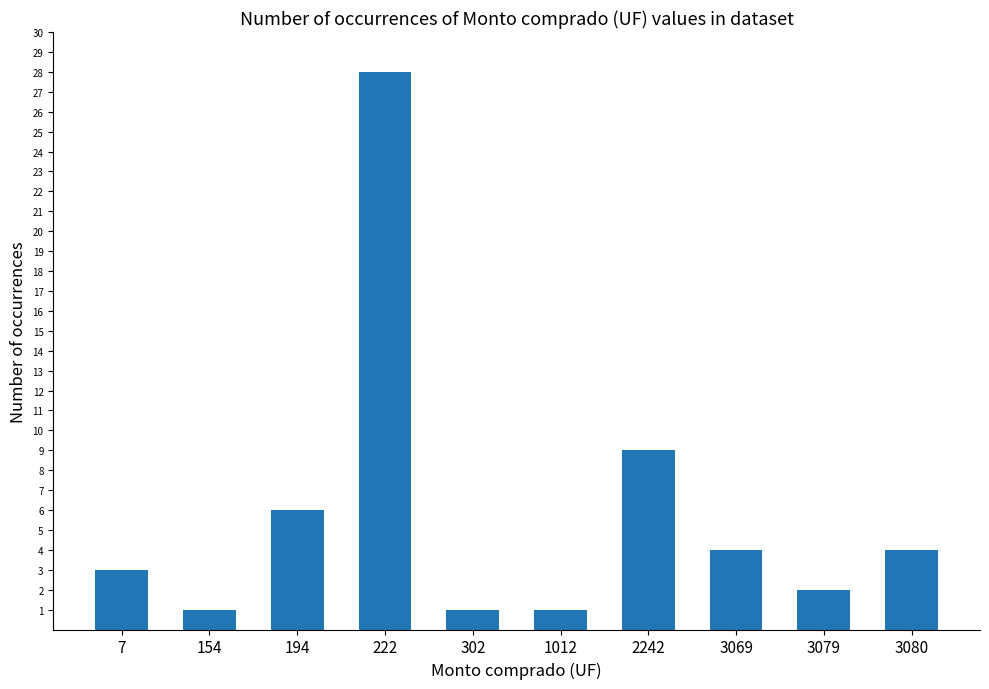

What is the sum of all values?

59